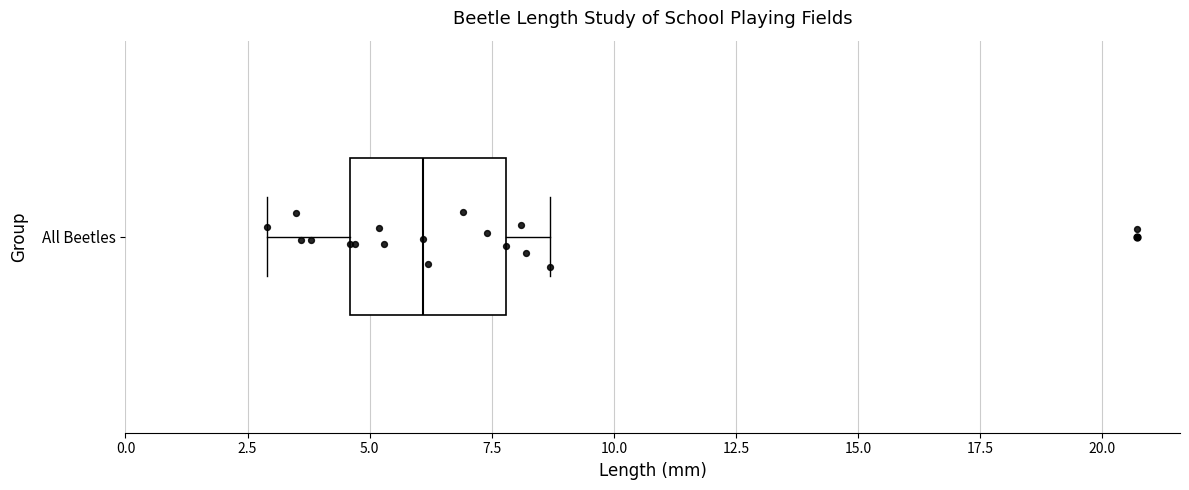

Where does the left whisker of the box for All Beetles end on the x-axis? The values are not printed on the chart, so give them approximately, as read against the axis.

3.0